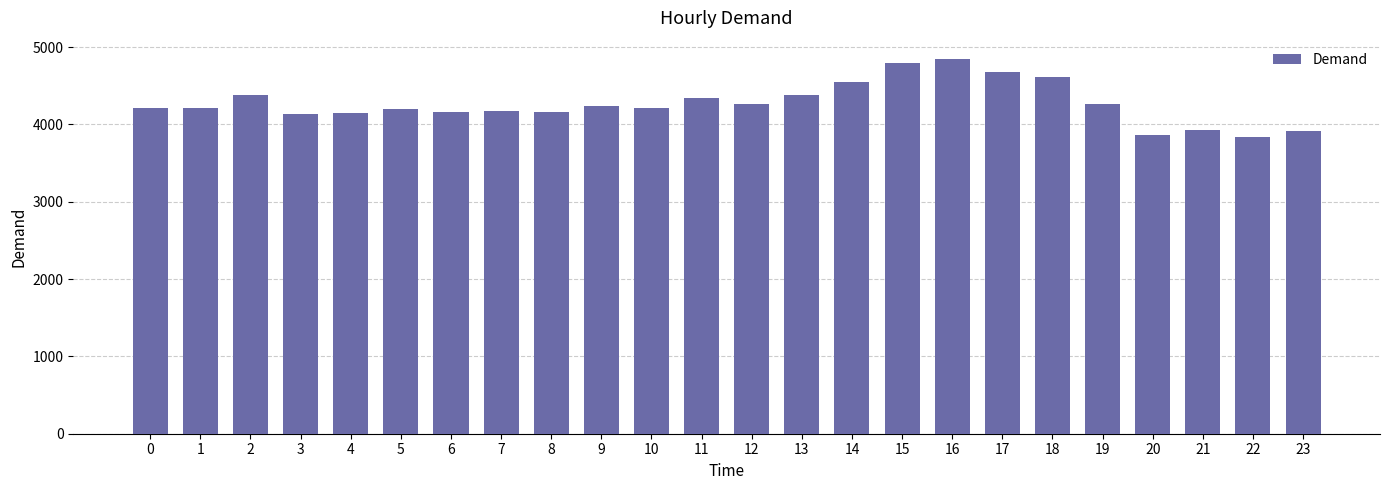

What is the difference between the second highest and minimum values?

961